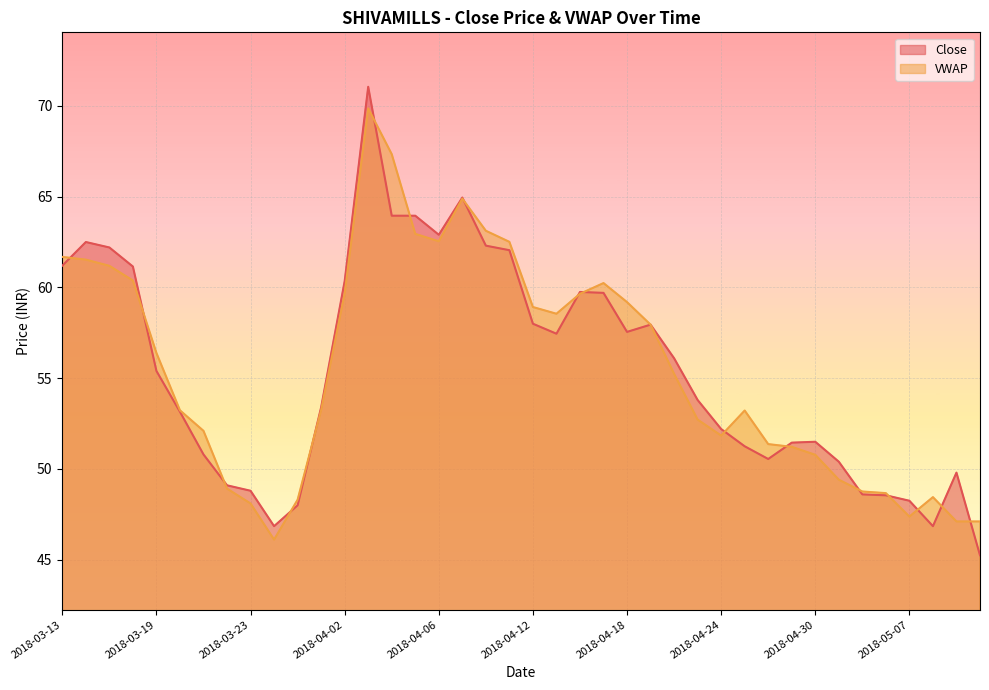

In VWAP, how many points are lower than both neighbors (excluding endpoints)?

5